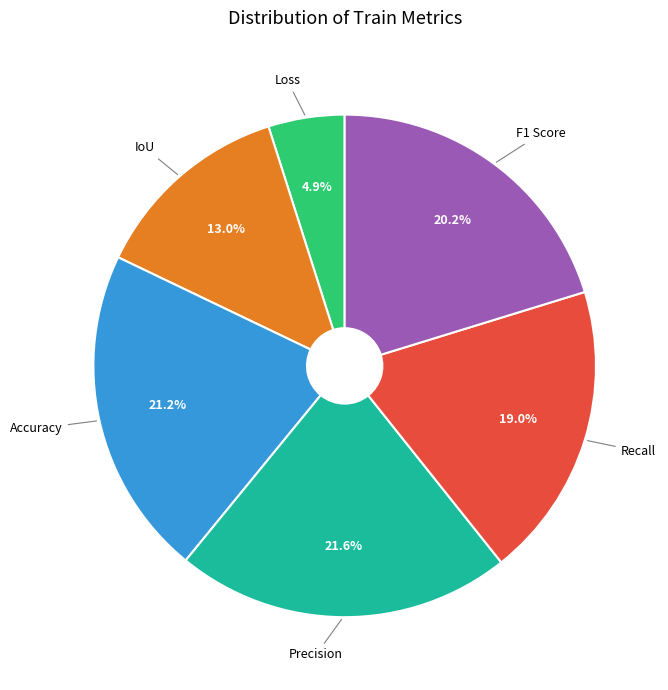

Is IoU the majority of the pie?

No